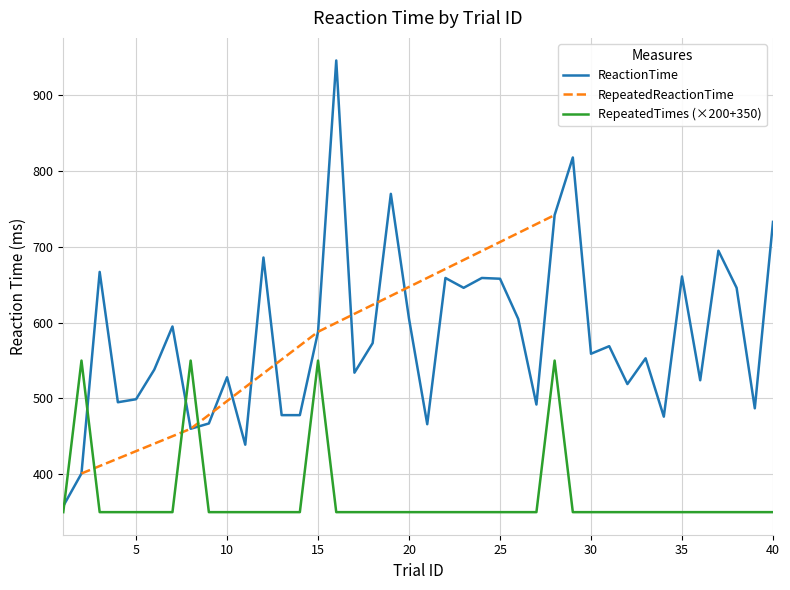

Which series has the widest spread of values?

ReactionTime